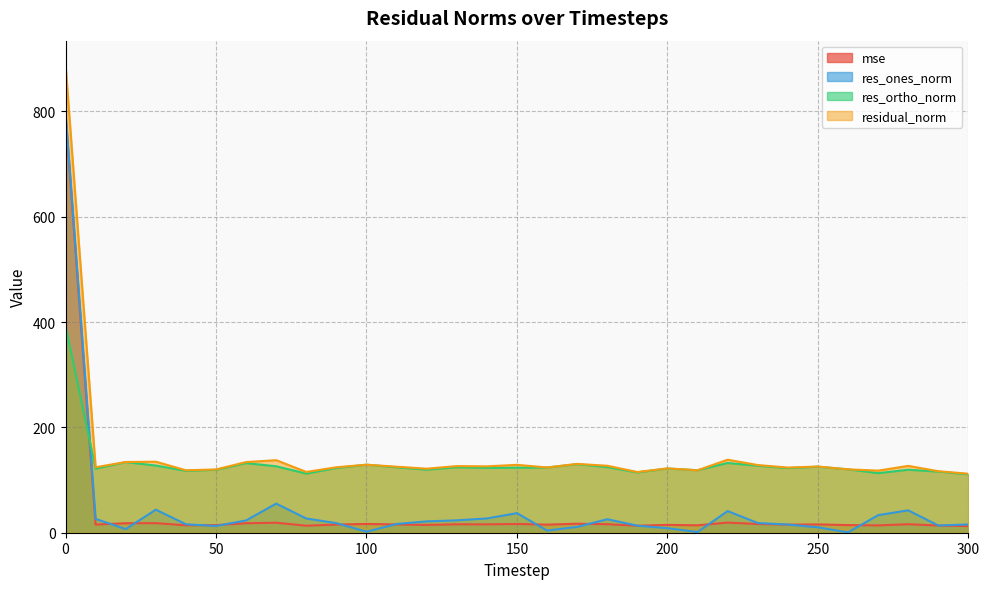

Which has a higher value, 270 or 120?

120